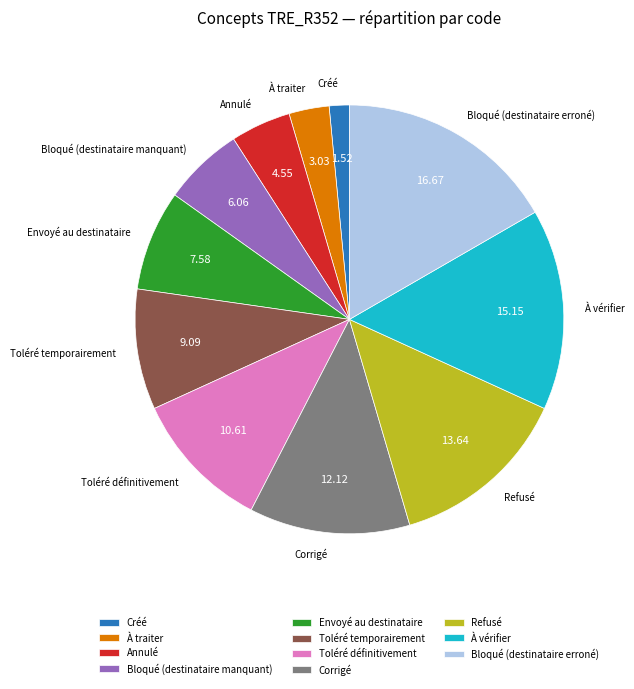

Approximately how many times larger is the value at Bloqué (destinataire manquant) compared to Bloqué (destinataire erroné)?

0.4